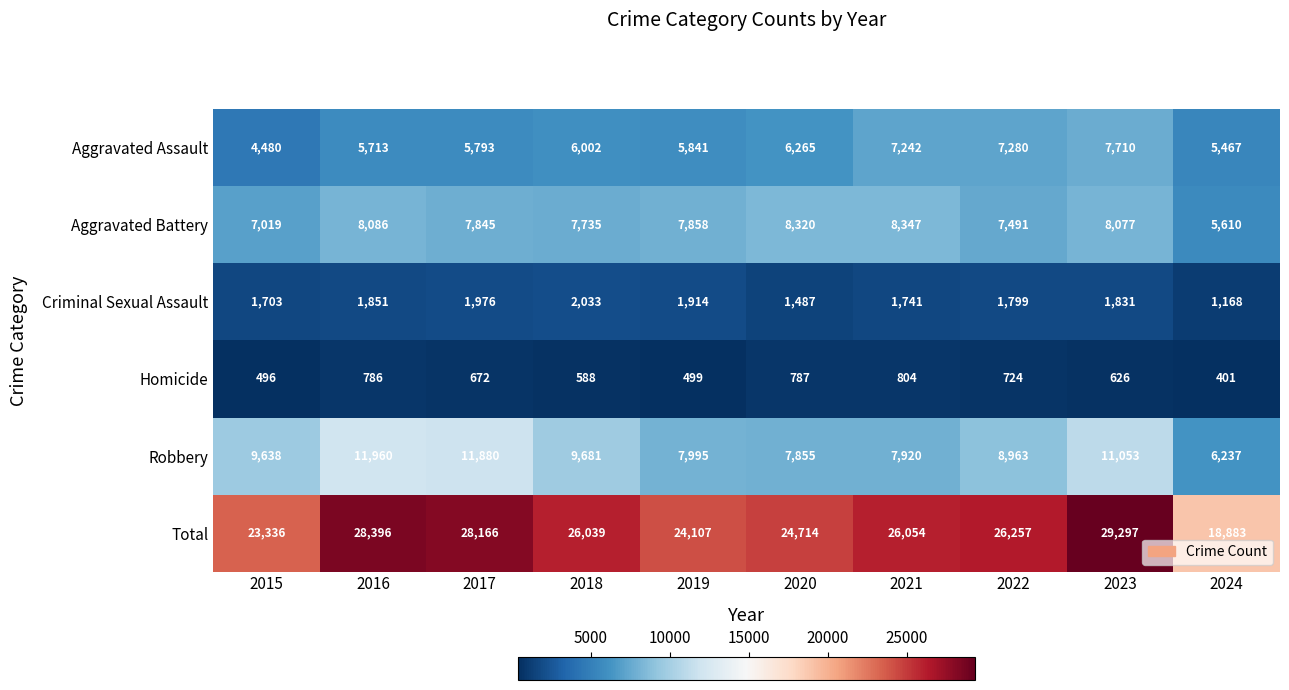

Which series has the widest spread of values?

Total